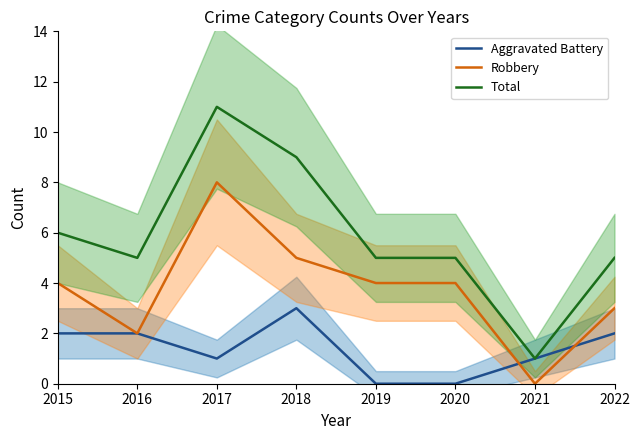

What is the sum of all Robbery values?

30